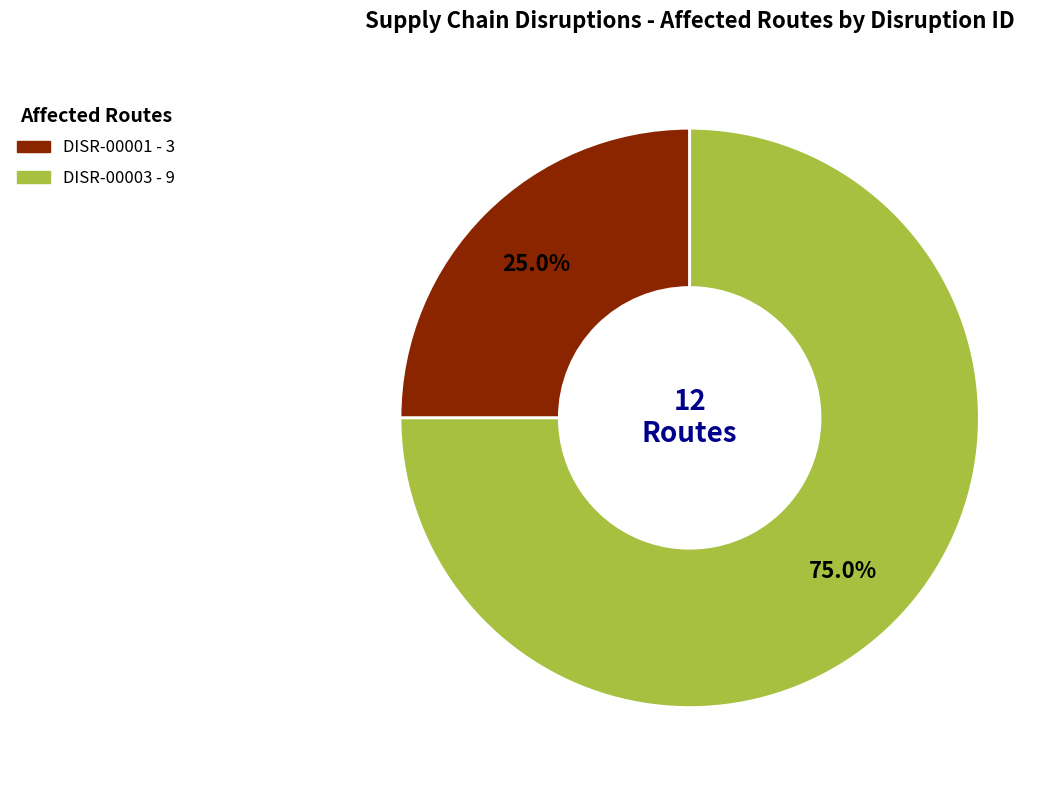

How many slices are in this pie chart?

2